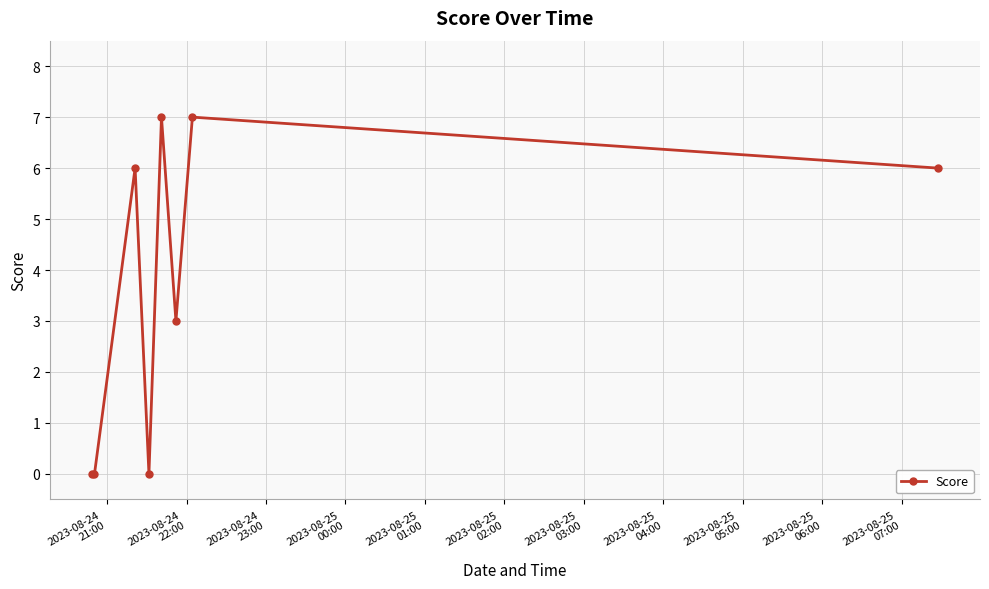

Count the values in the range 0 to 7.

8